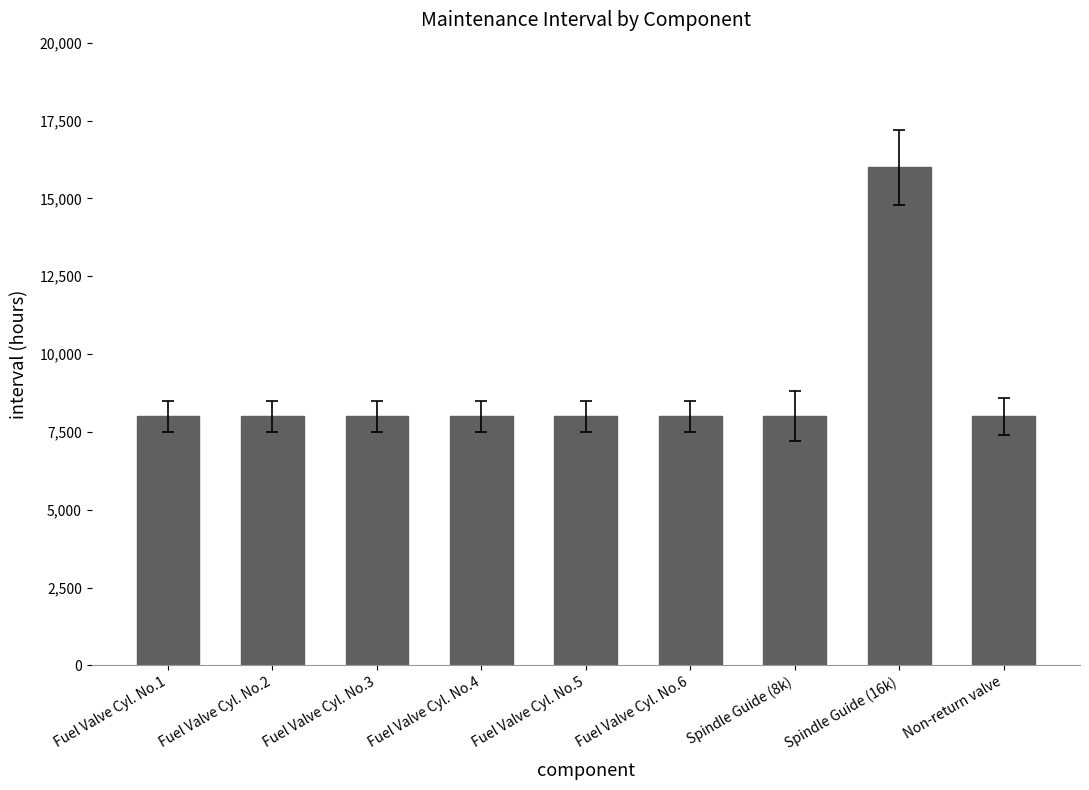

The value at Spindle Guide (16k) is 16000. True or false?

True